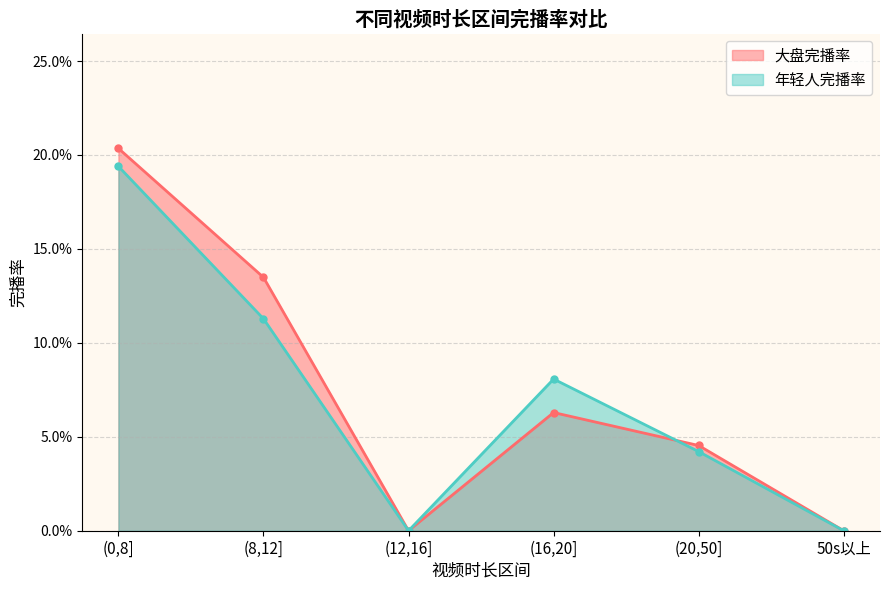

Reading left to right, transcribe all the data shown in this chart.

大盘完播率: (0,8]=0.2	(8,12]=0.1	(12,16]=0.0	(16,20]=0.1	(20,50]=0.0	50s以上=0.0
年轻人完播率: (0,8]=0.2	(8,12]=0.1	(12,16]=0.0	(16,20]=0.1	(20,50]=0.0	50s以上=0.0